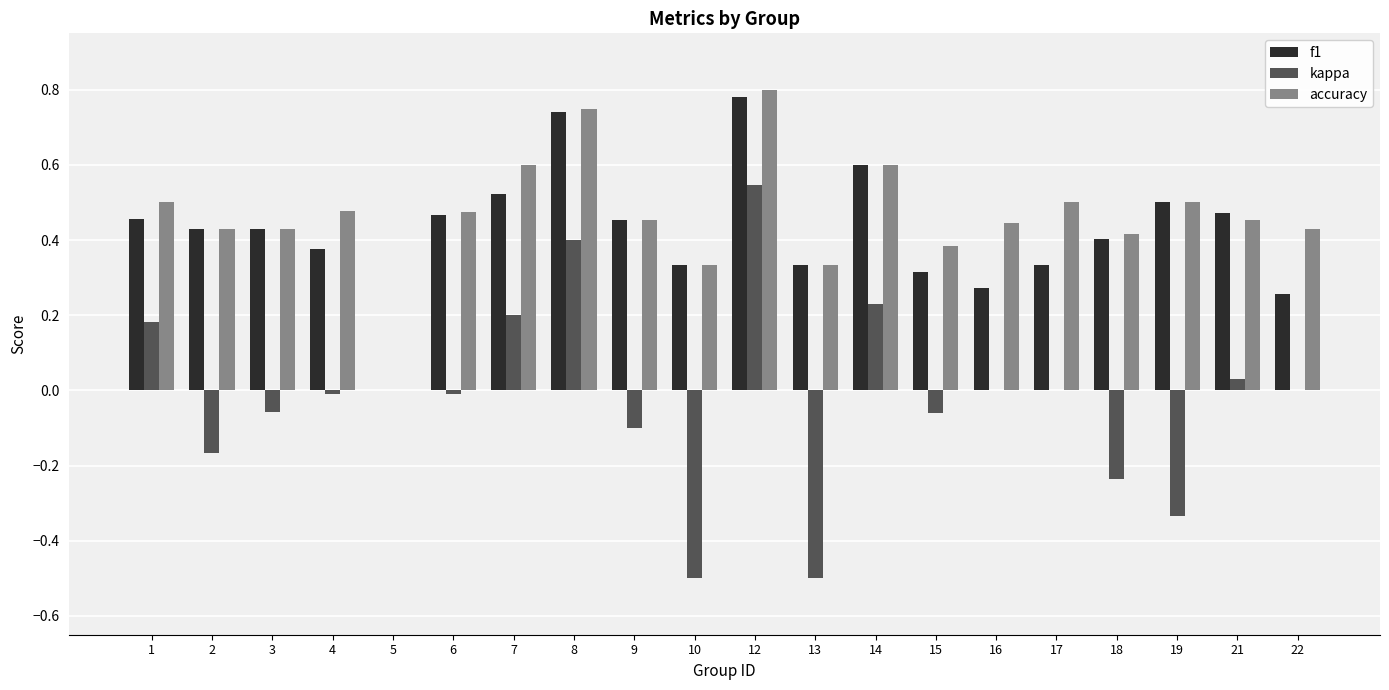

What is the sum of all f1 values?

8.5